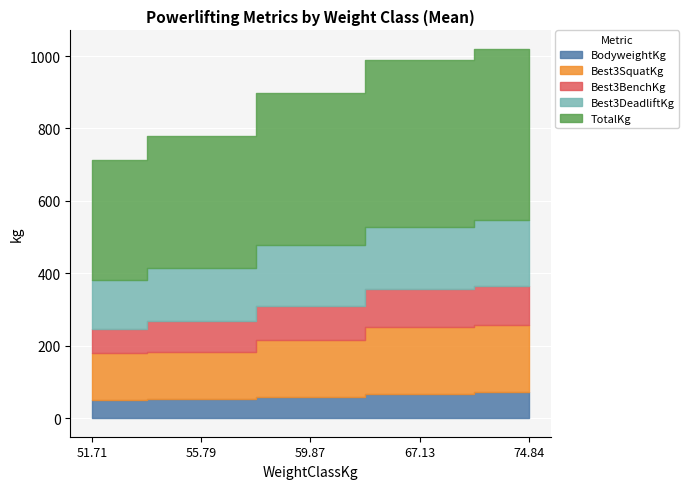

What is the difference between the Best3BenchKg values at 69.22 and 54.34?

31.8